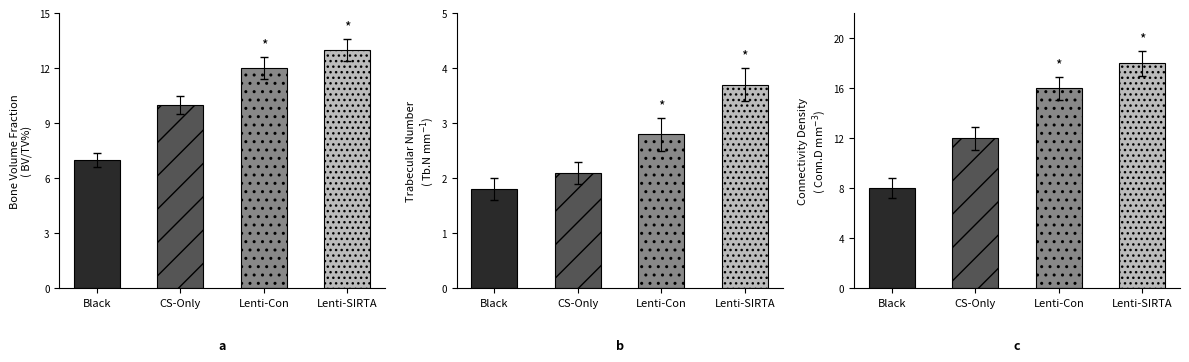

What is the sum of the VS values at 8 and 12?

4